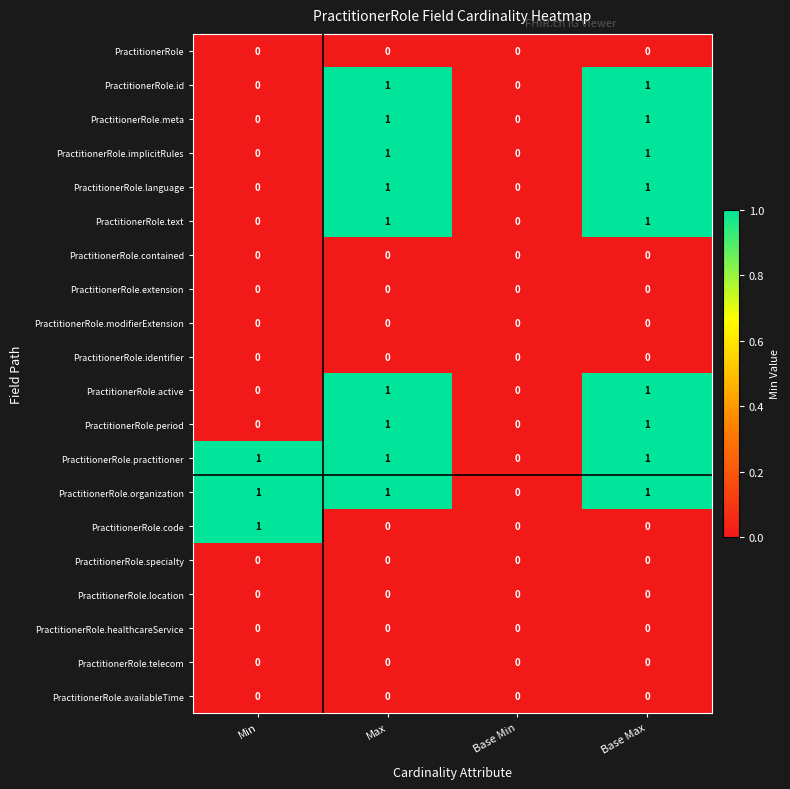

What is the greatest value displayed?

1